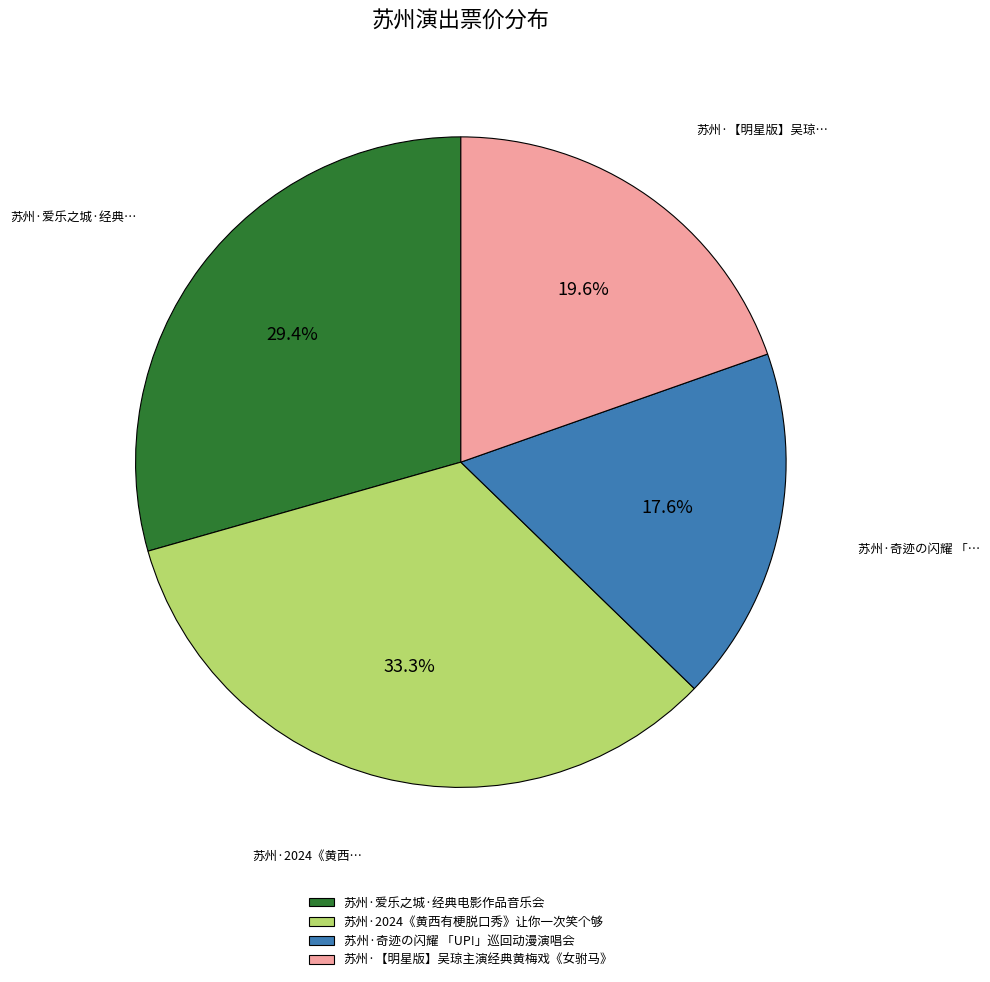

Is it true that 苏州·爱乐之城·经典电影作品音乐会 is 15% of the pie?

False